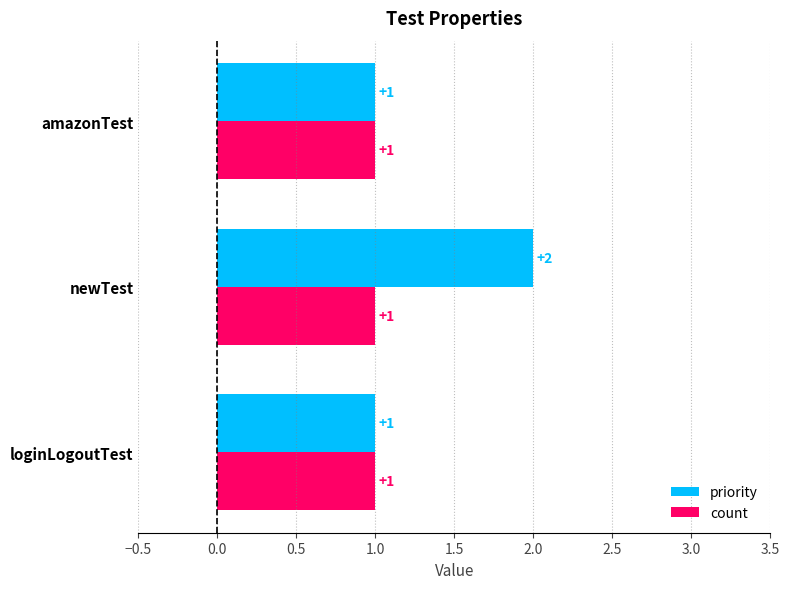

Which series has the widest spread of values?

priority